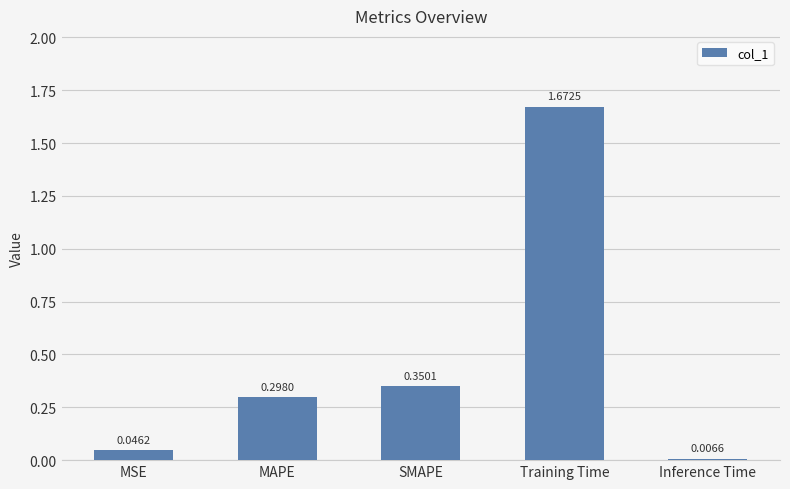

Between MAPE and Training Time, which is larger?

Training Time